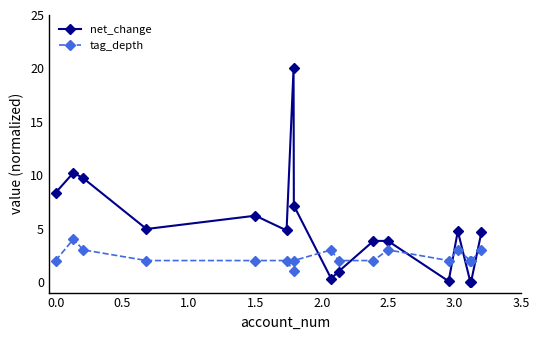

What is the maximum value shown in the chart?

20.0